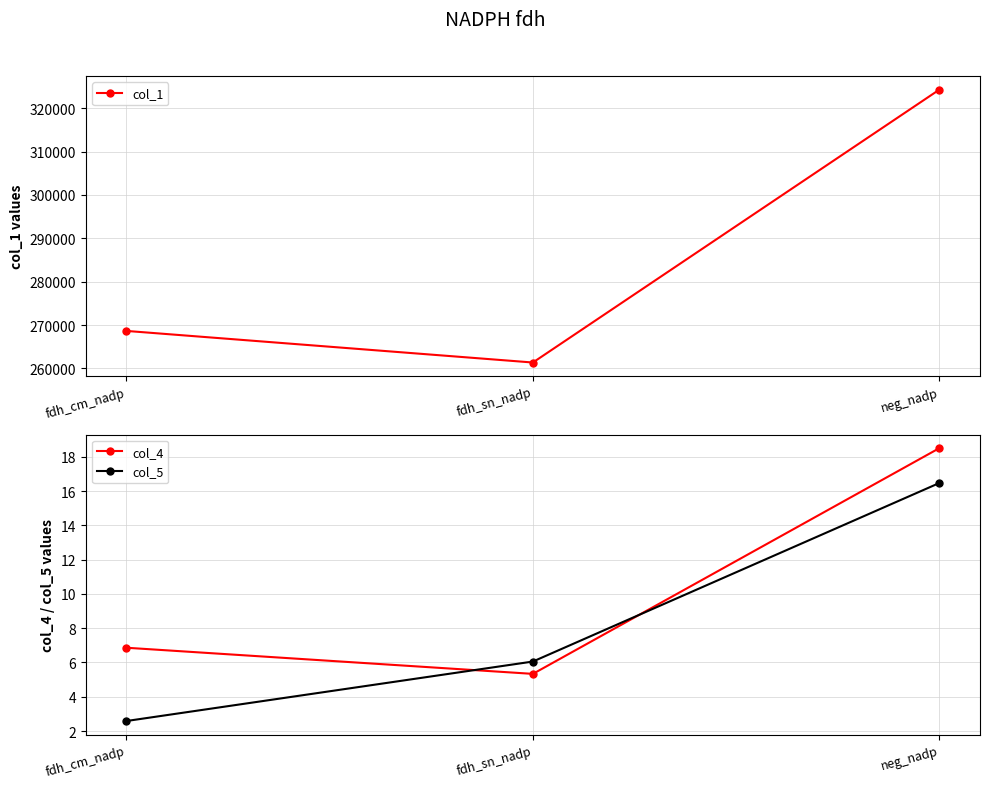

Does the chart have visible grid lines?

Yes